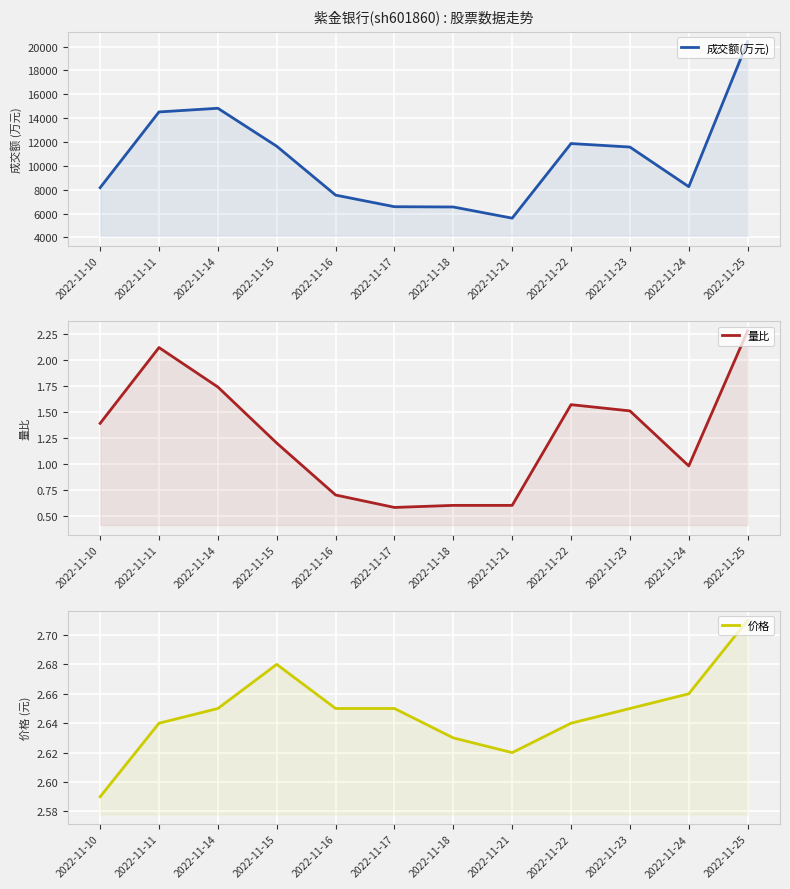

Is the value of 价格 at 2022-11-25 greater than the value of 量比 at 2022-11-11?

Yes